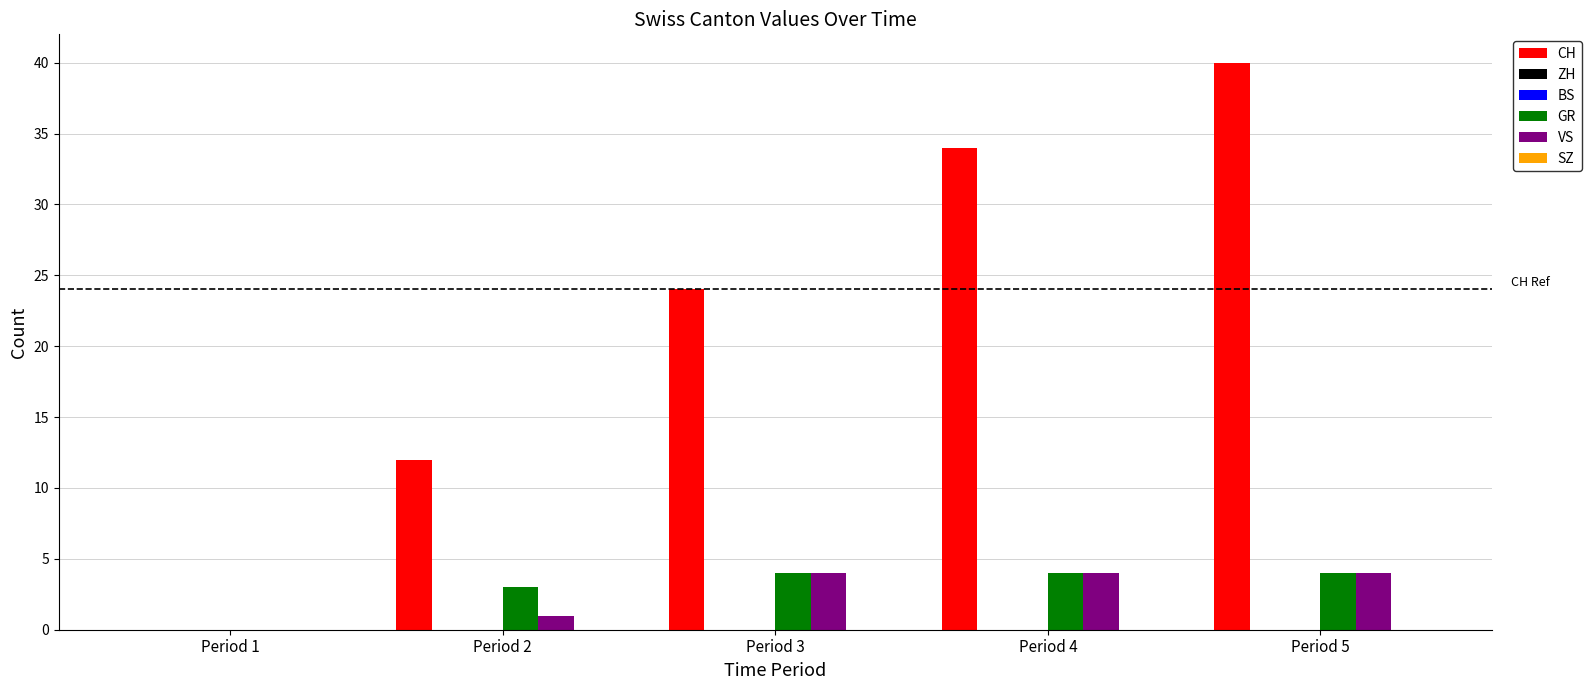

At Period 1, list the series in order from largest to smallest.

CH, ZH, BS, GR, VS, SZ